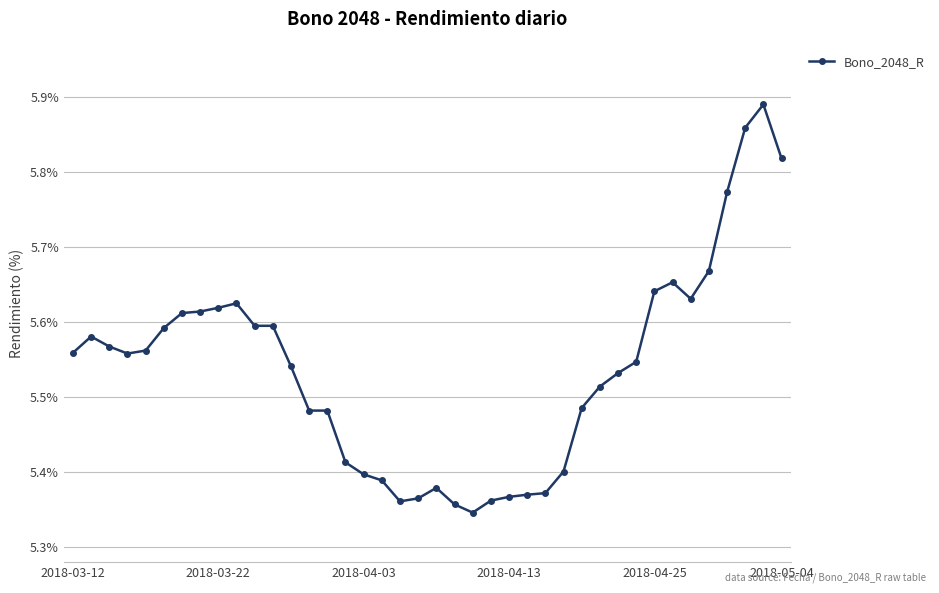

What is the difference between the maximum and minimum values?

0.5